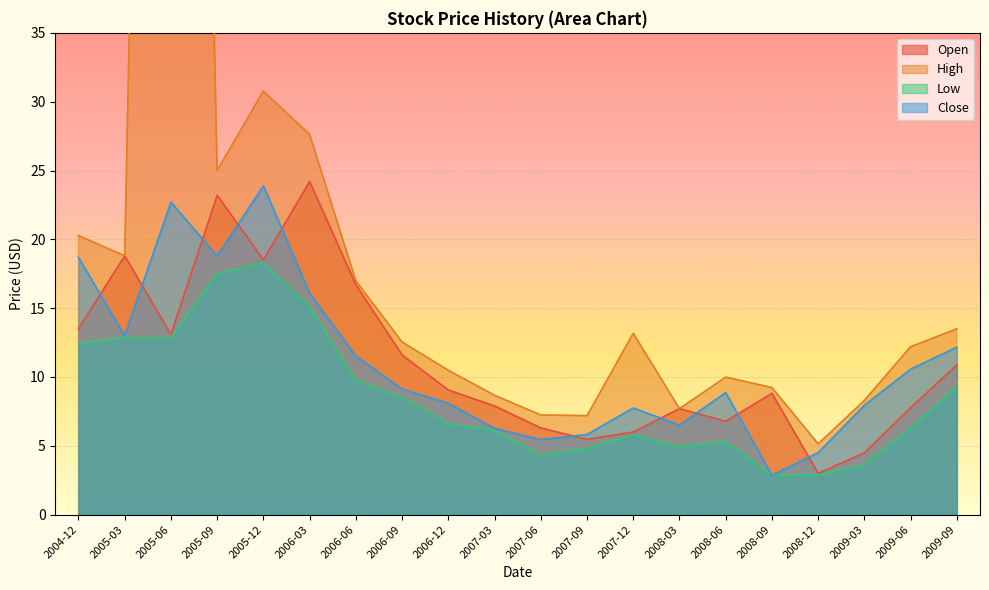

True or false: Open has more than 2 points higher than both neighbors.

True